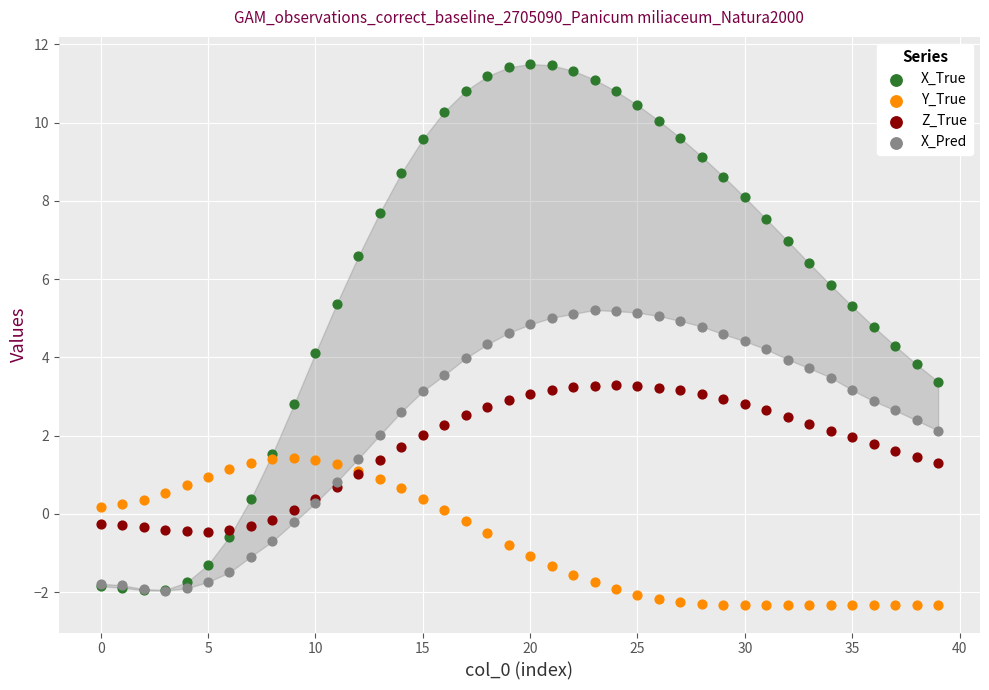

Which series has the widest spread of Y values?

X_True